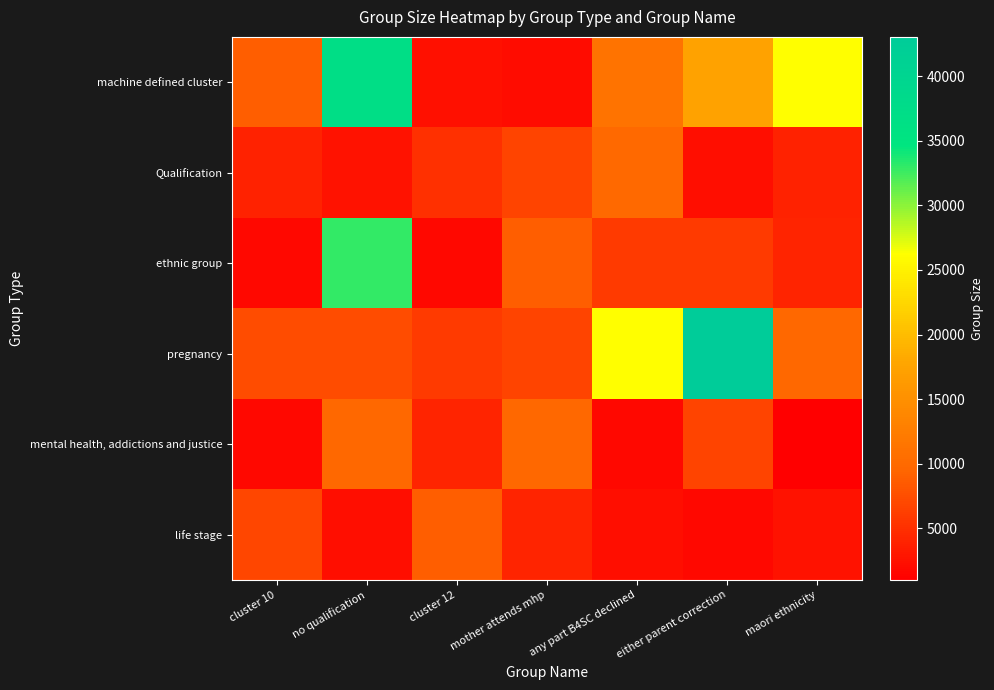

List the series in order of their peak value, lowest first.

life stage, mental health, addictions and justice, Qualification, ethnic group, machine defined cluster, pregnancy